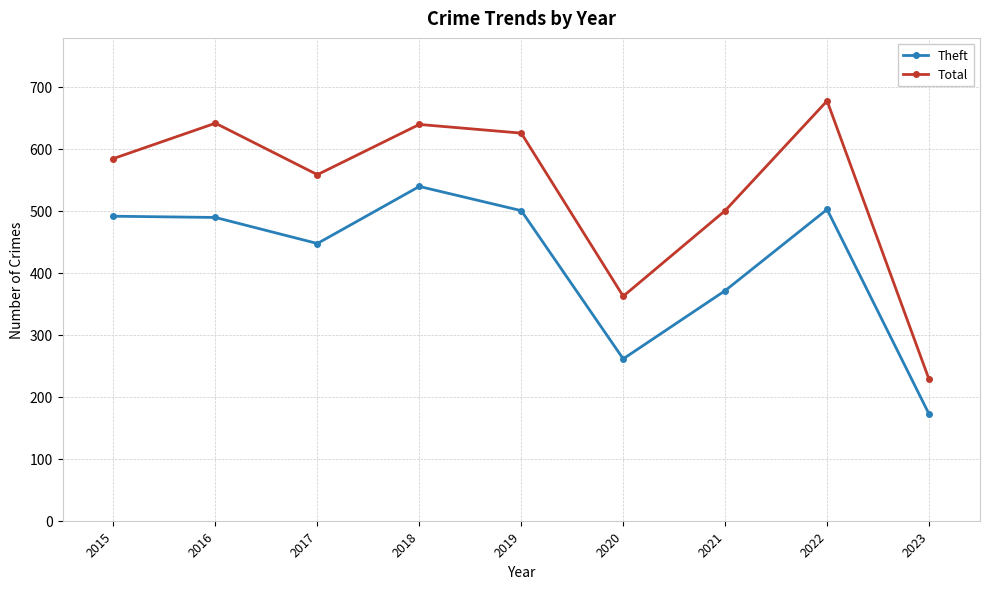

Where is Theft nearest to the value 355?

2021